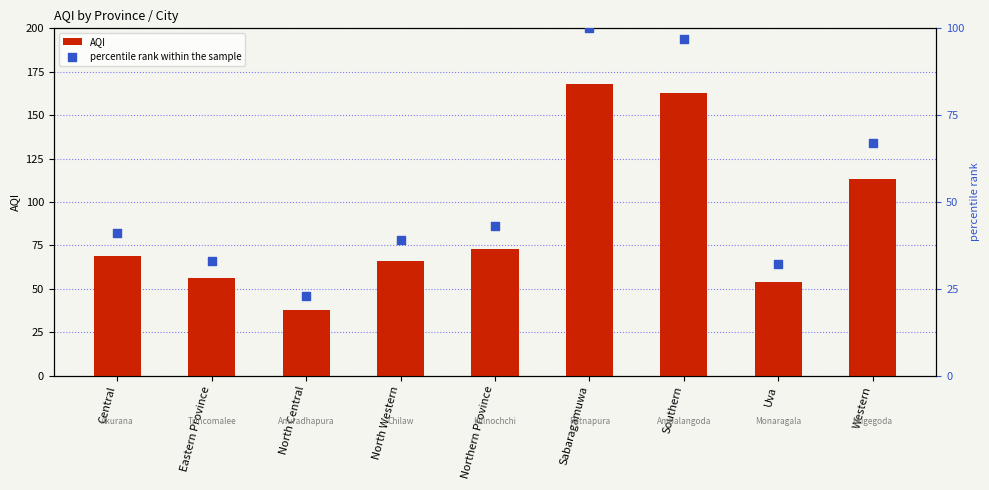

What is the total value across all series at Western?

180